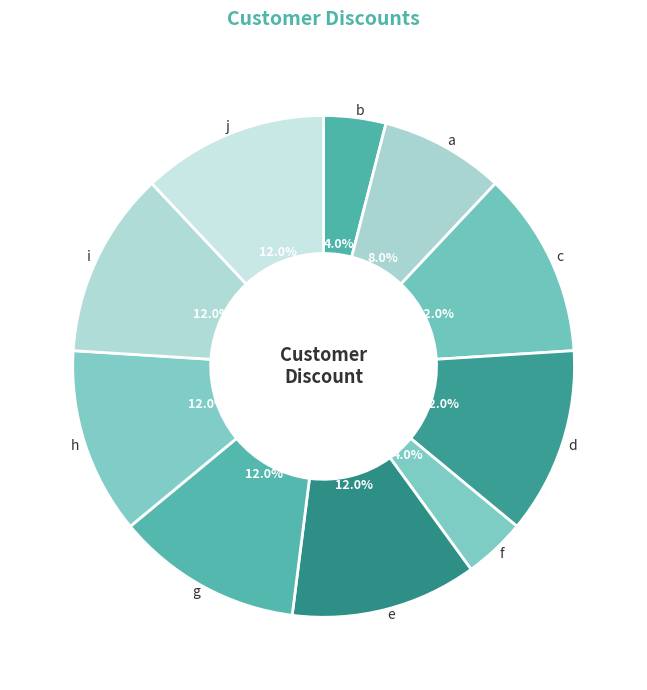

Does d represent more than half of the total?

No